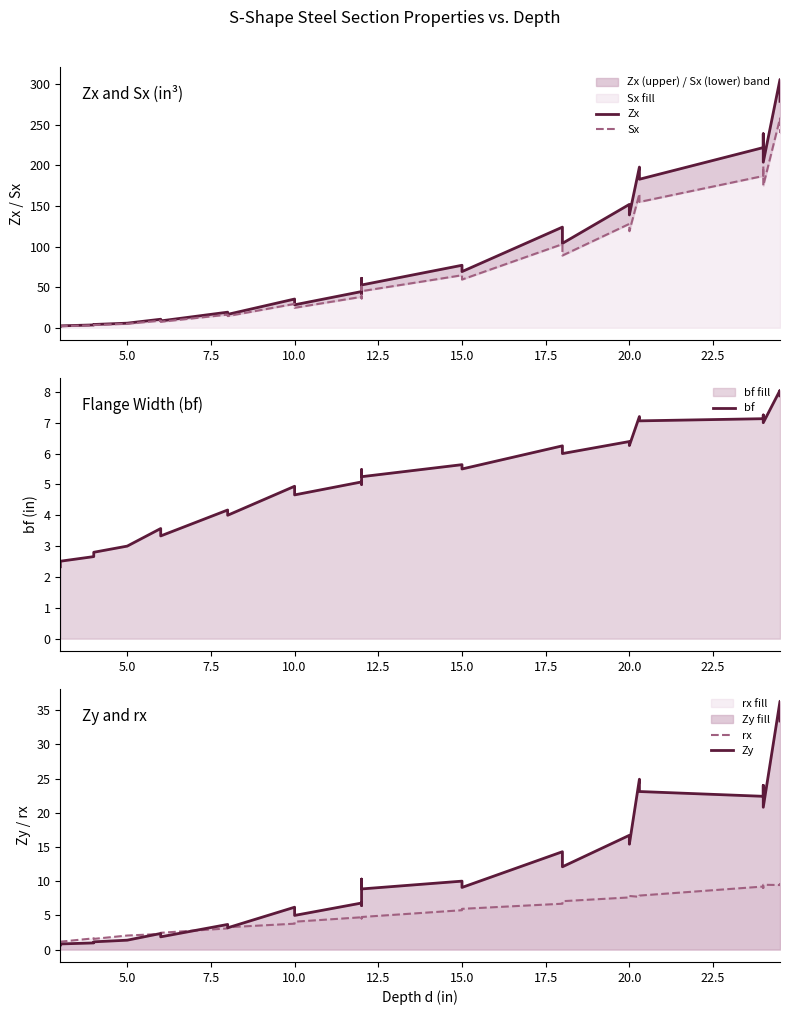

Which series has the largest range (max minus min)?

Zx